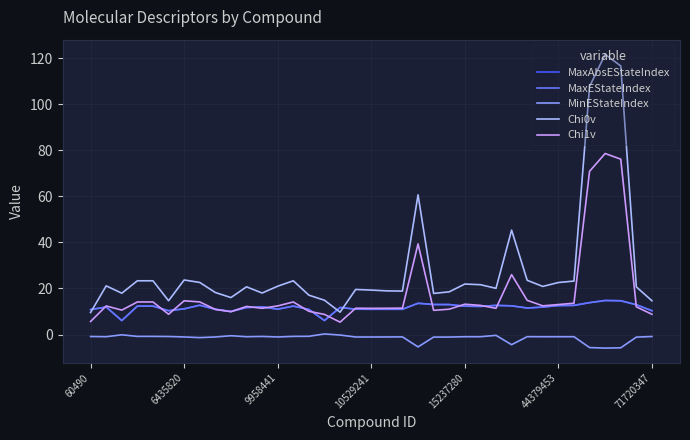

How many intersections are there between Chi0v and MaxEStateIndex?

3